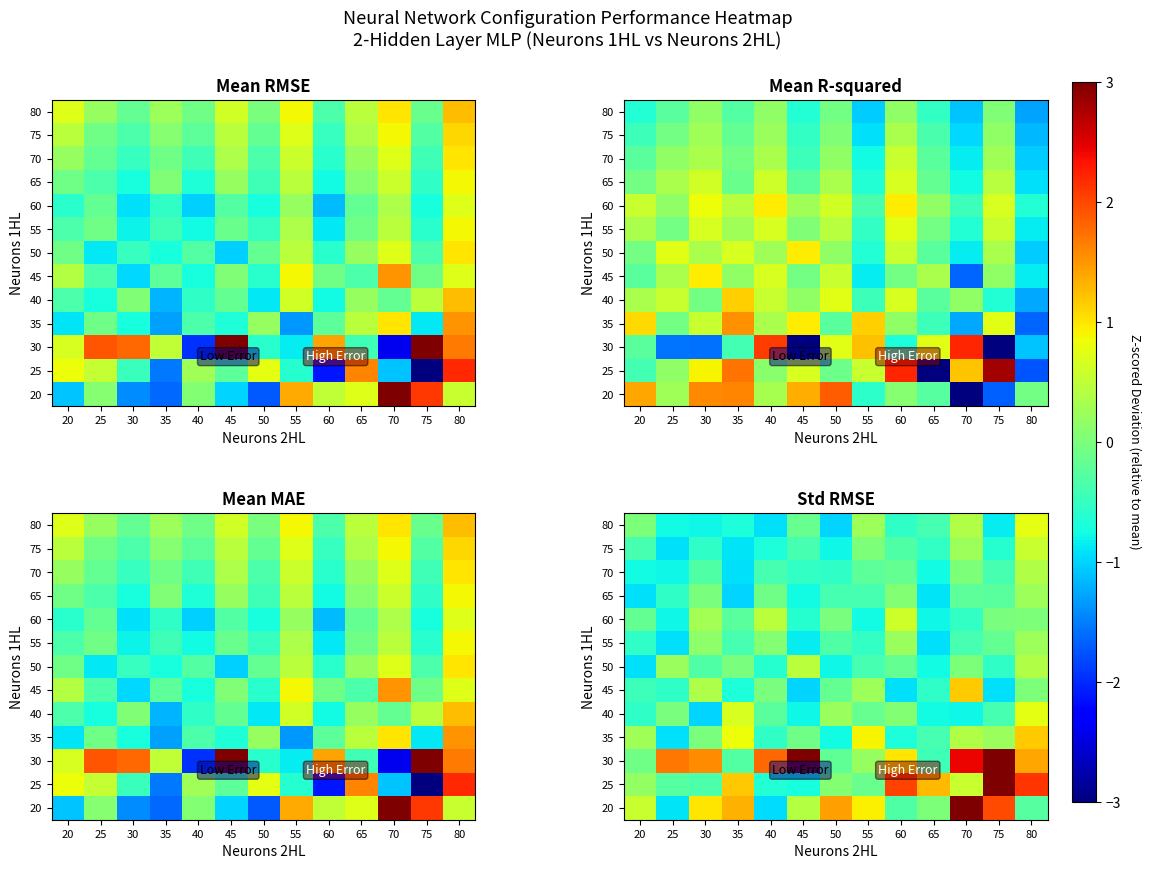

Which label corresponds to the largest value in the chart?

70